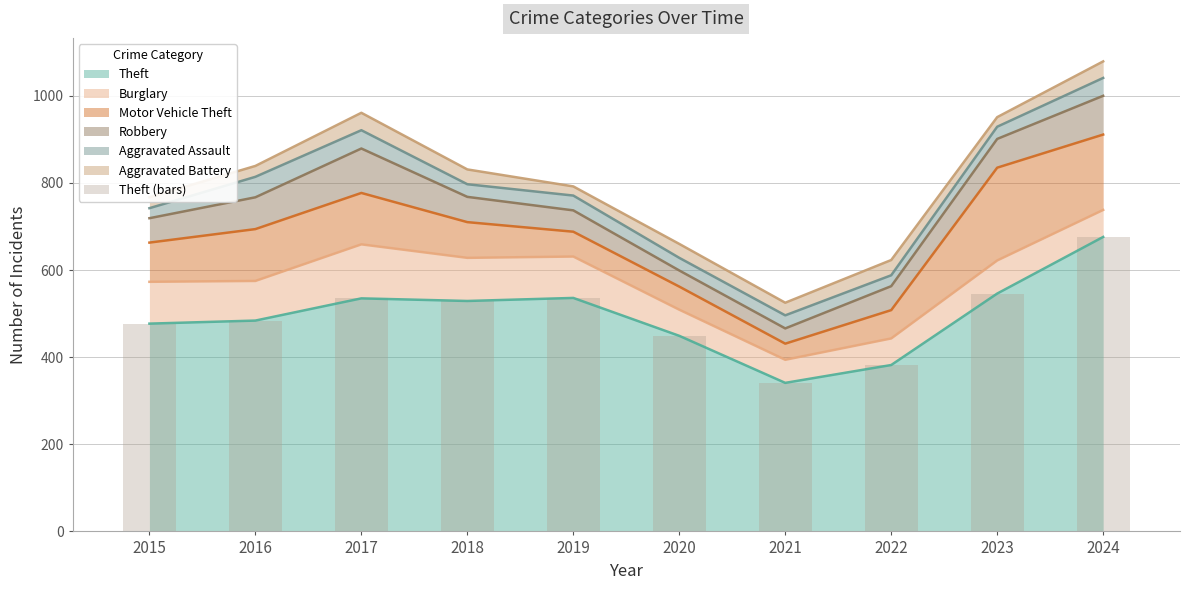

Which label corresponds to the largest value in the chart?

2024